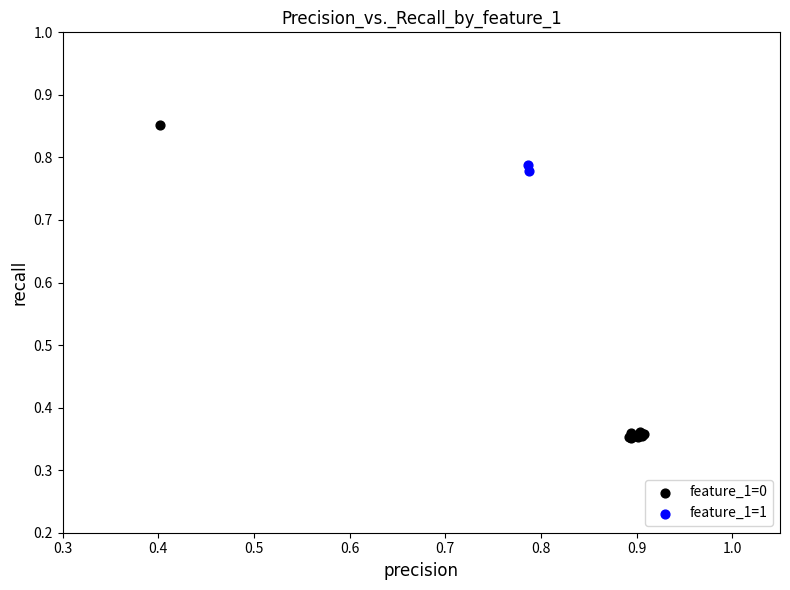

Which series has the largest Y range (max minus min)?

feature_1=0